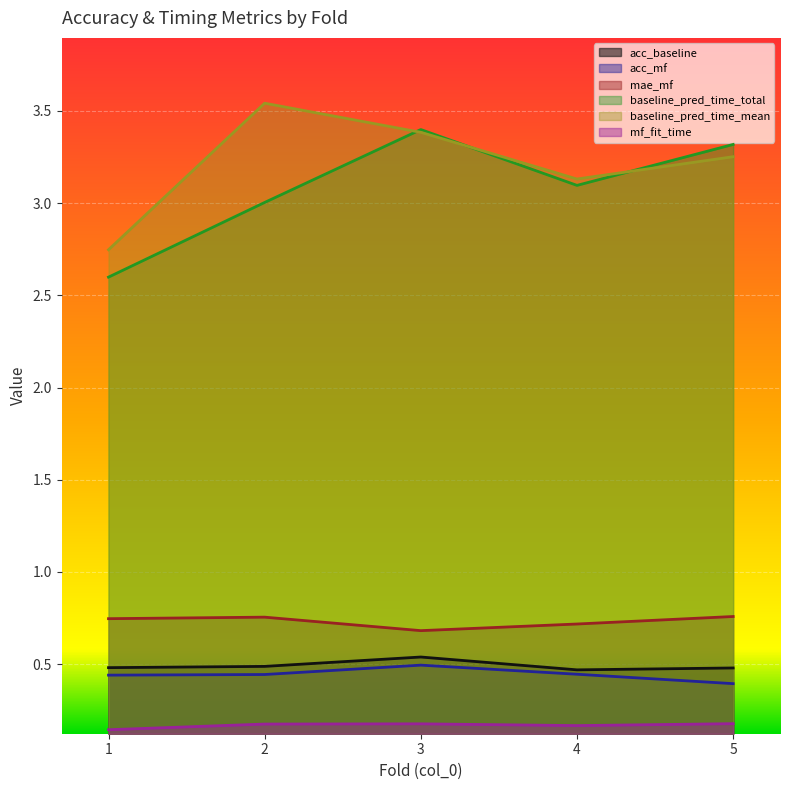

What is the greatest value displayed?

3.5